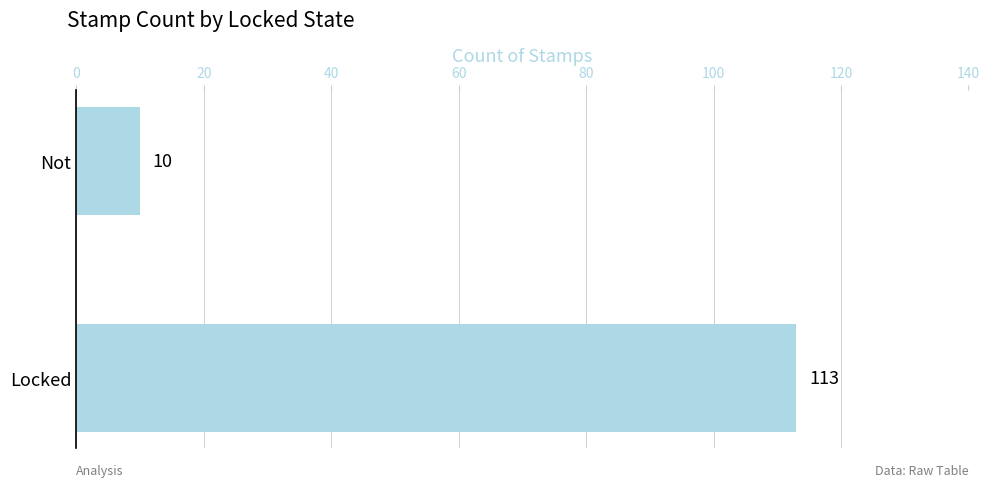

Are the bars horizontal?

Yes